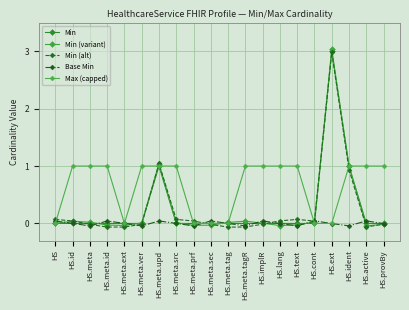

Reading left to right, transcribe all the data shown in this chart.

Min: 0.0	0.0	0.0	0.0	0.0	0.0	1.0	0.0	0.0	0.0	0.0	0.0	0.0	0.0	0.0	0.0	3.0	1.0	0.0	0.0
Min (variant): 0.0	0.0	0.0	-0.0	-0.0	0.0	1.0	0.0	-0.0	-0.0	0.0	0.0	0.0	-0.0	-0.0	0.0	3.0	1.0	-0.0	-0.0
Min (alt): 0.1	0.0	-0.0	-0.1	-0.1	-0.0	1.0	0.1	0.0	-0.0	-0.1	-0.1	-0.0	0.0	0.1	0.0	3.0	0.9	-0.1	-0.0
Base Min: 0.0	0.0	-0.0	0.0	0.0	-0.0	0.0	0.0	-0.0	0.0	-0.0	-0.0	0.0	-0.0	-0.0	0.0	-0.0	-0.0	0.0	-0.0
Max (capped): 0.0	1.0	1.0	1.0	0.0	1.0	1.0	1.0	0.0	0.0	0.0	1.0	1.0	1.0	1.0	0.0	0.0	1.0	1.0	1.0